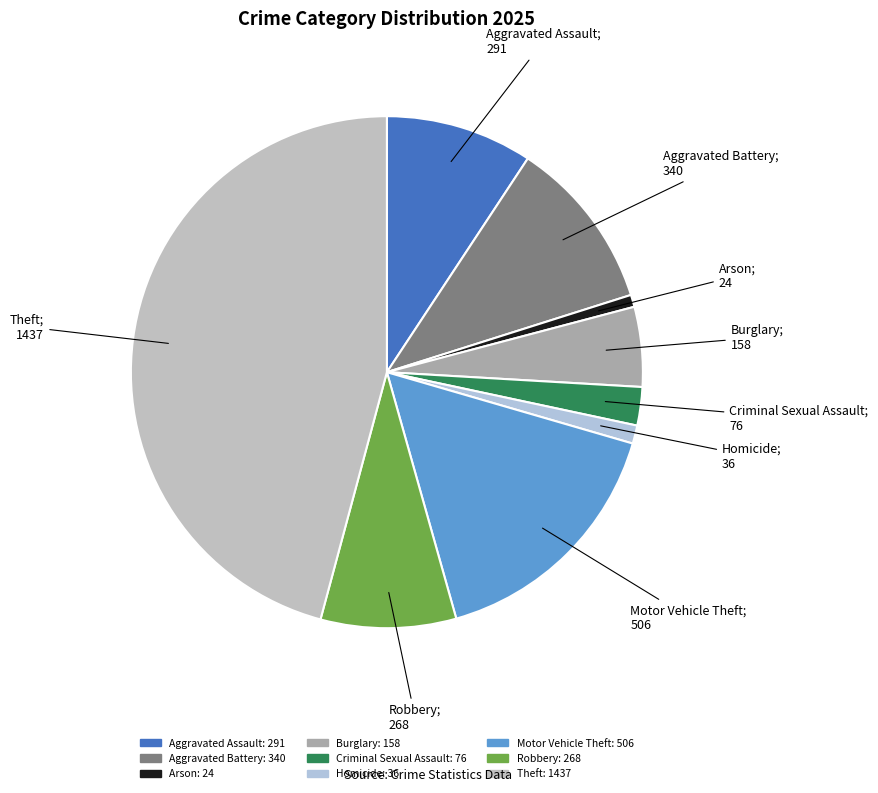

The Aggravated Assault slice represents 9% of the pie. True or false?

True